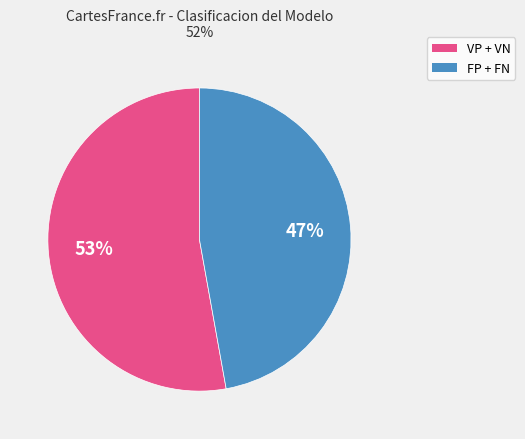

To the nearest percent, what is the average slice percentage?

50%